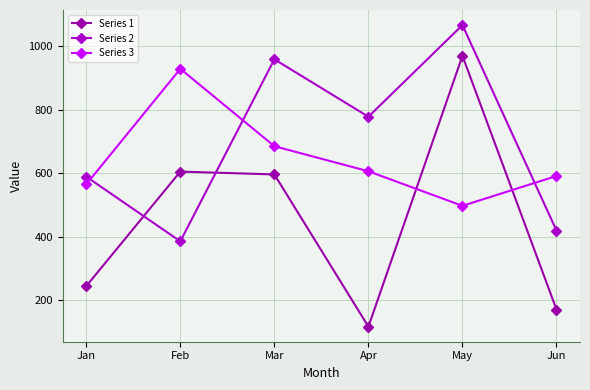

At May, list the series in order from smallest to largest.

Series 3, Series 1, Series 2